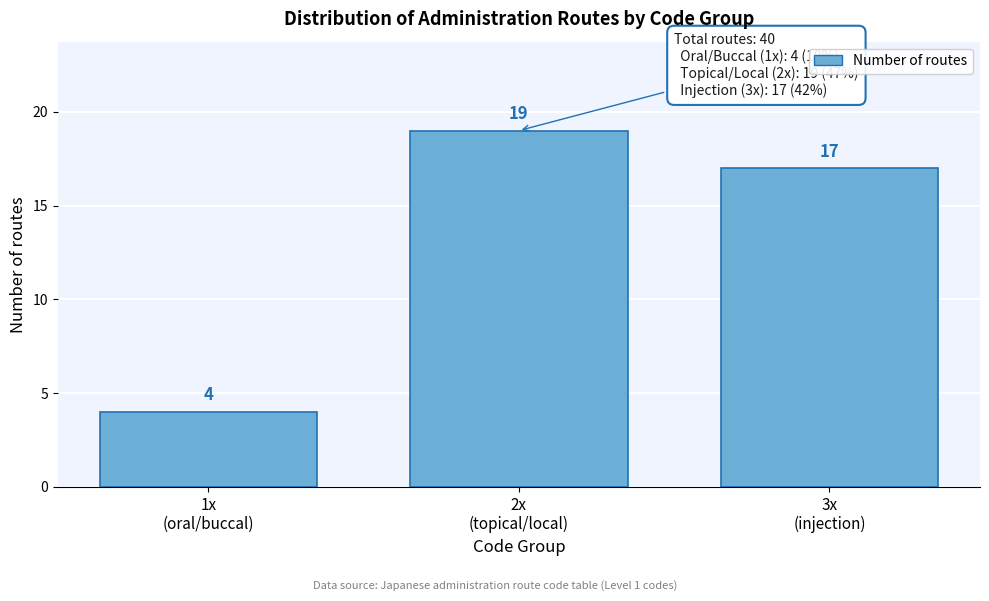

Reading right to left, extract all data points from this chart.

17	19	4